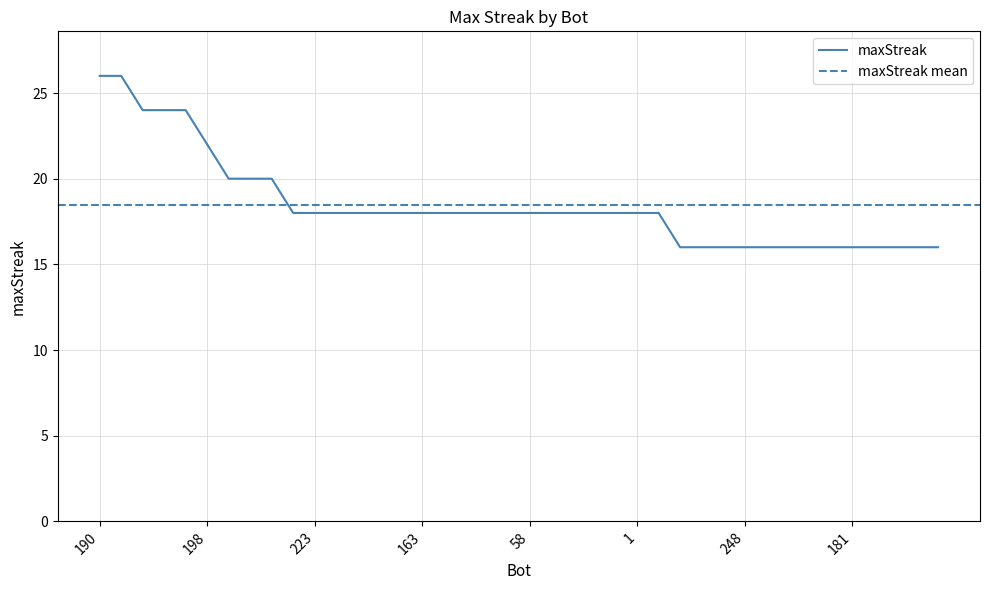

Which label corresponds to the largest value in the chart?

190